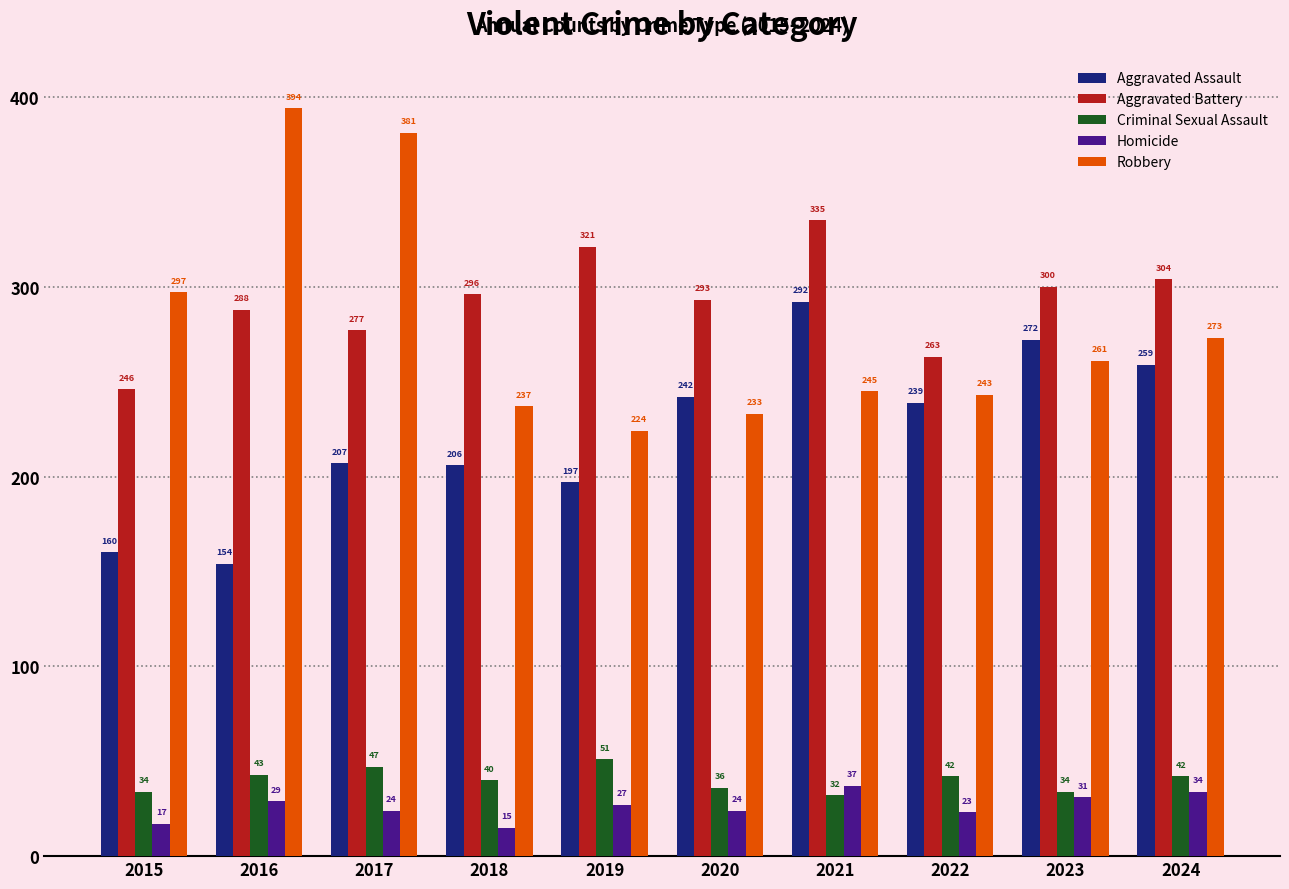

How many bars are there in total?

50